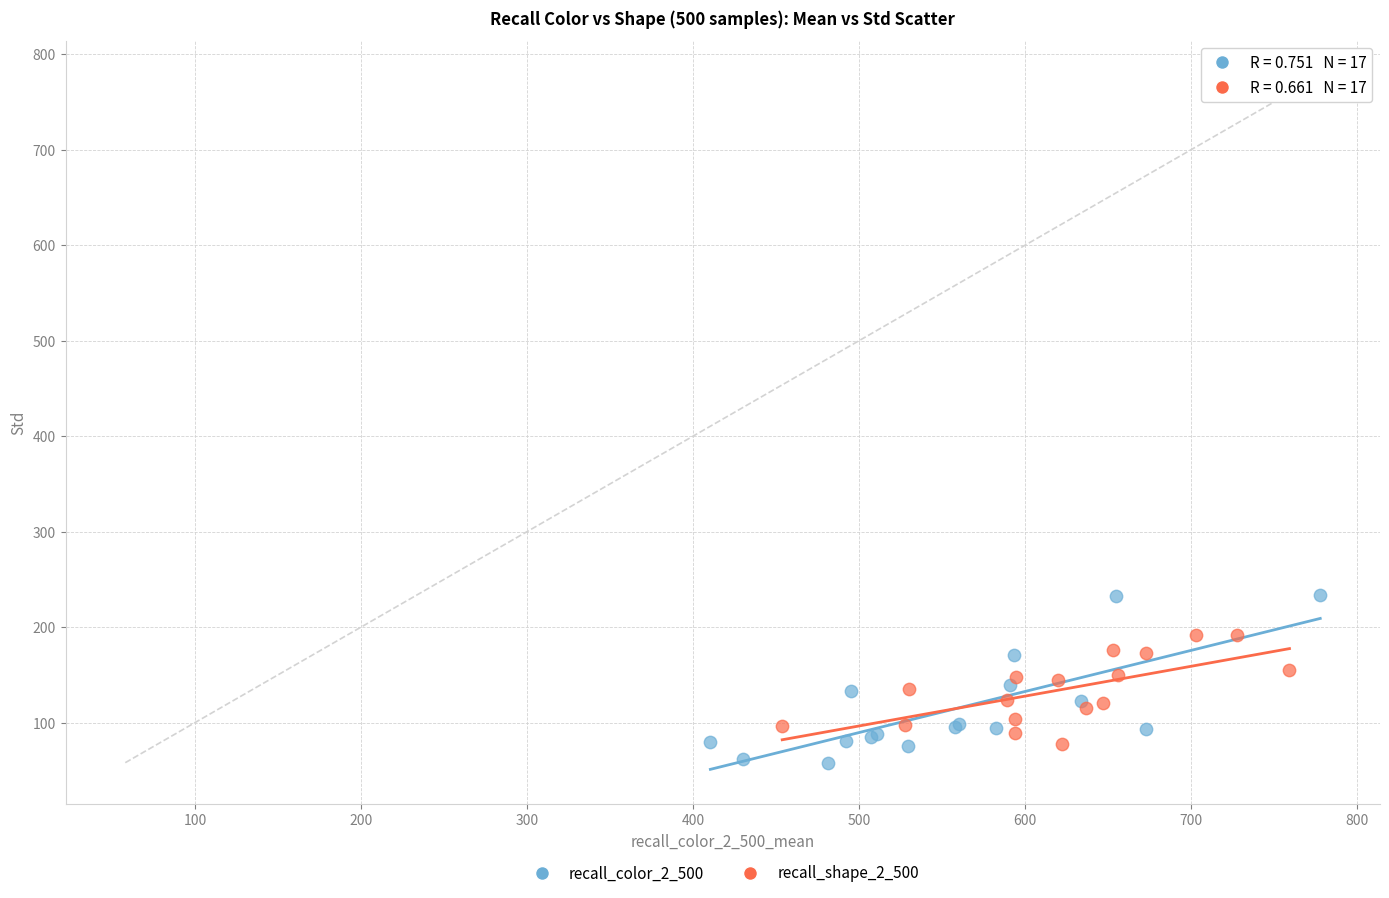

Which series has the largest Y range (max minus min)?

recall_color_2_500